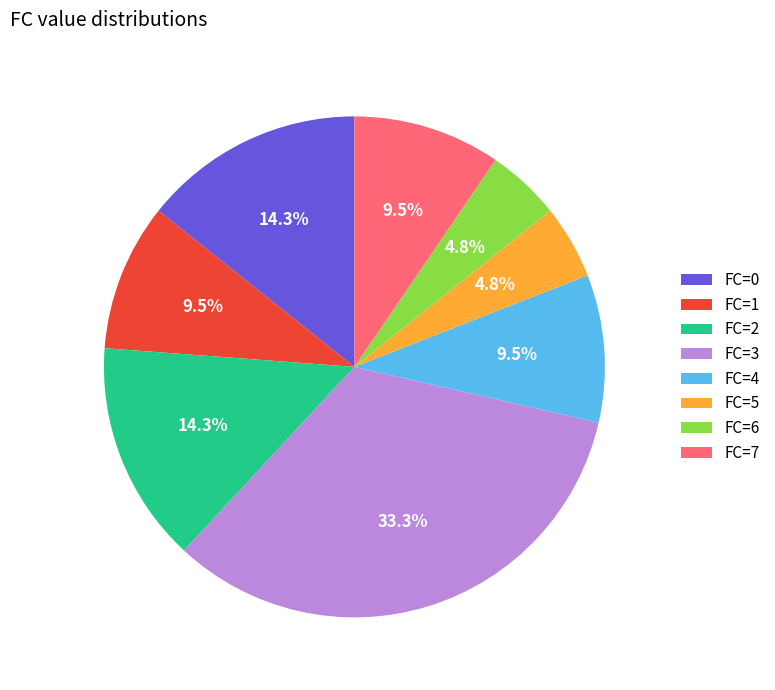

Count the number of slices in the pie.

8